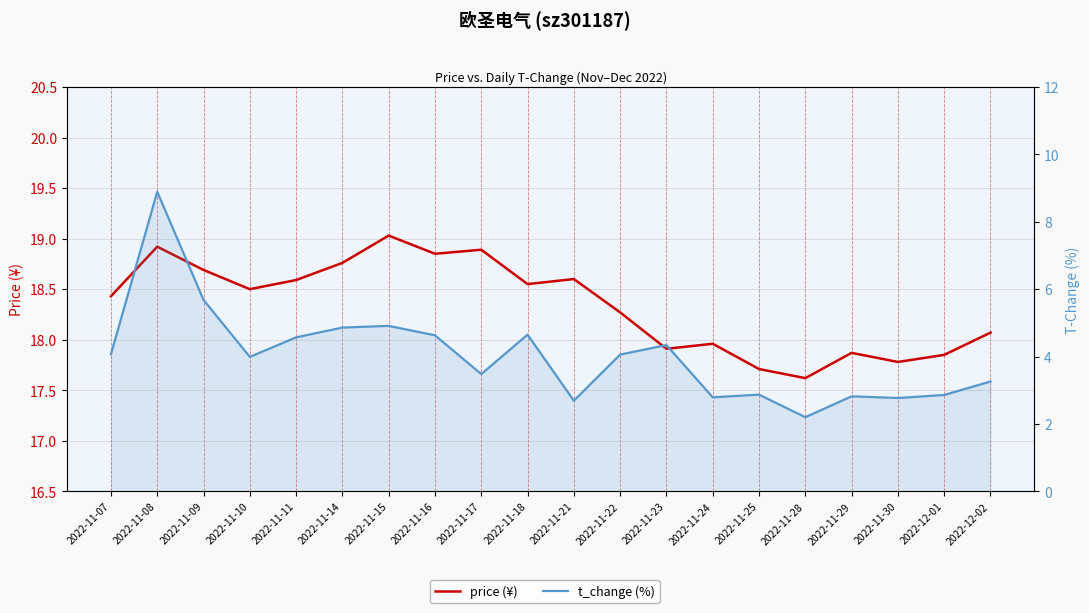

What is the minimum value shown in the chart?

2.2